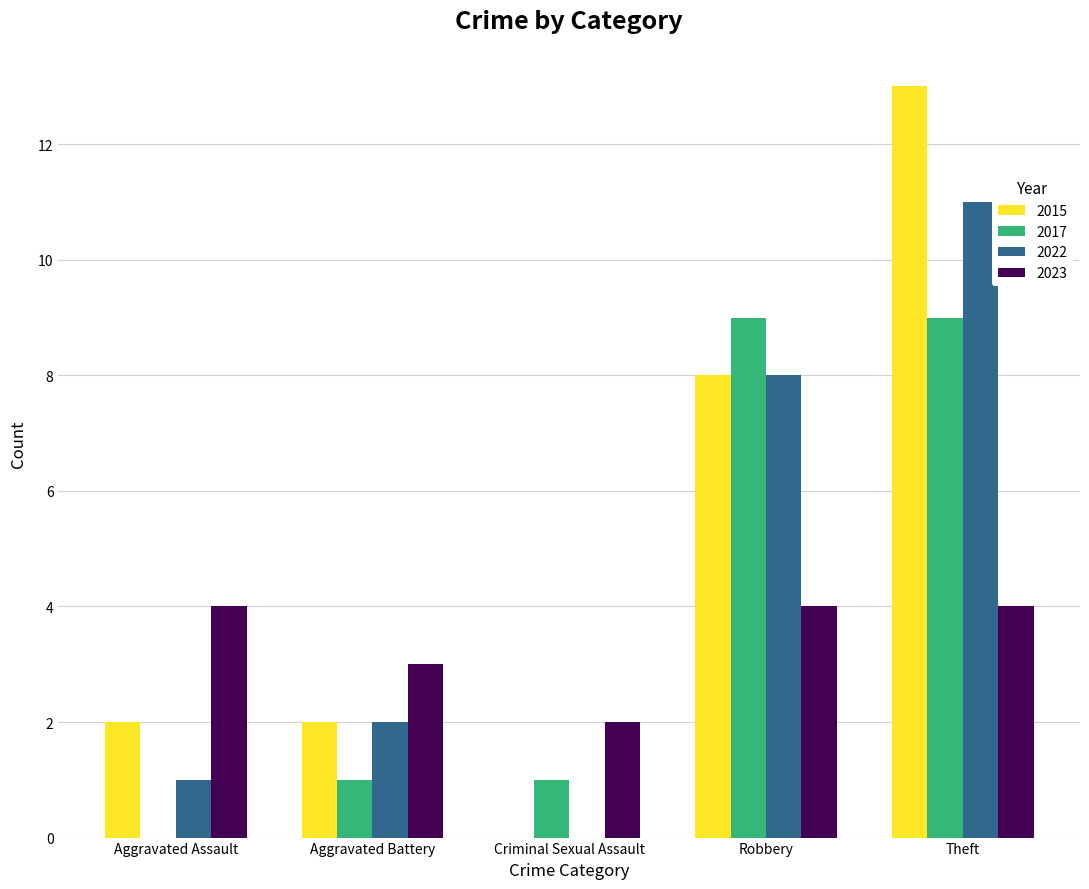

What is the approximate value of 2023 at Aggravated Battery?

3